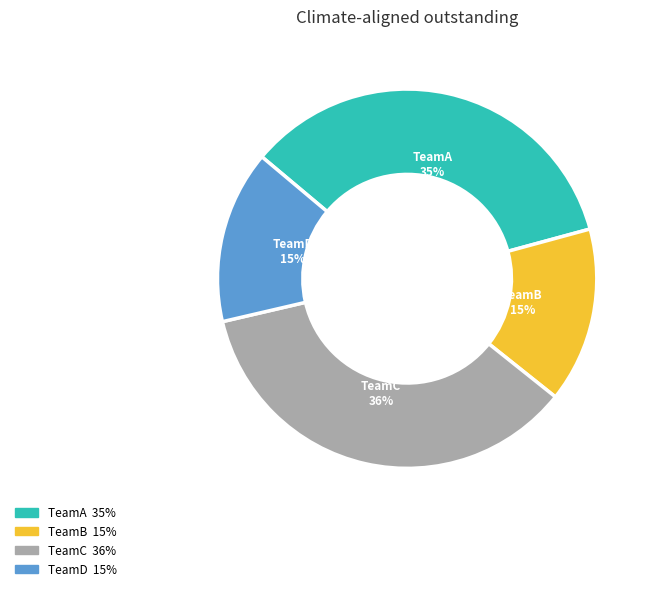

Is there a majority slice in this chart?

No